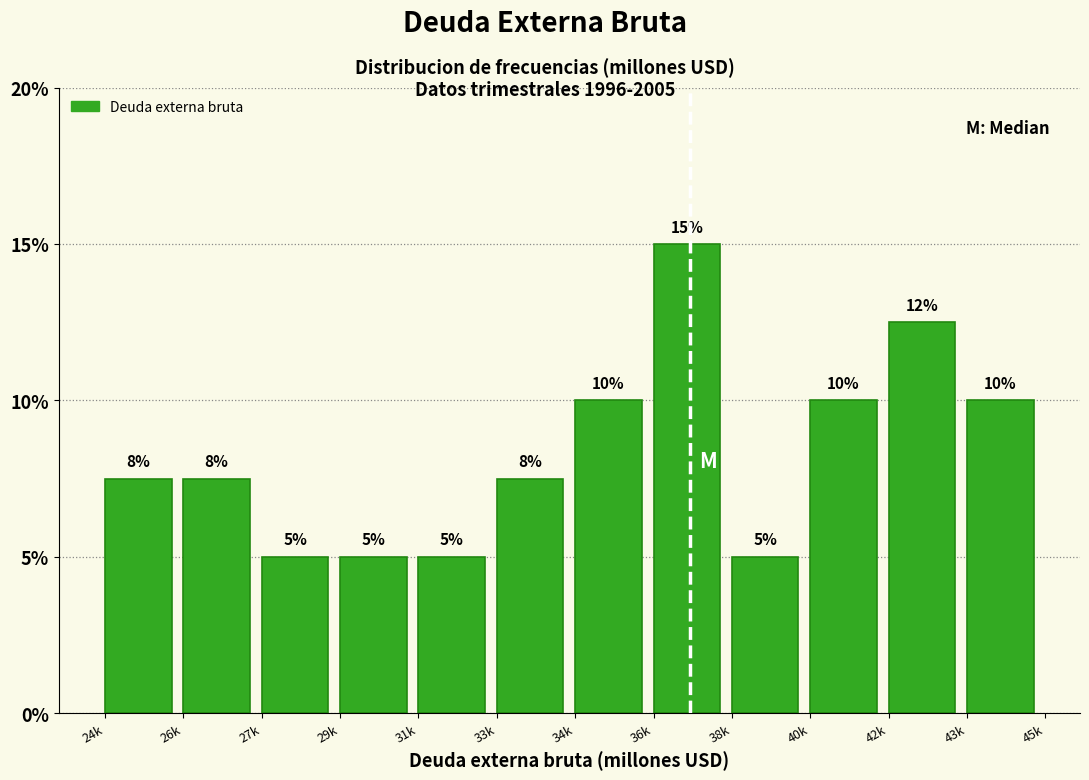

What is the difference between the maximum and minimum values?

10.0